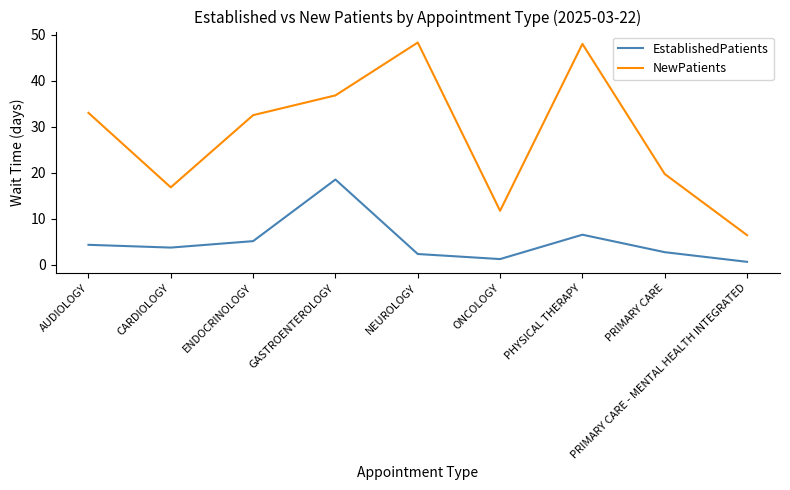

What are all the series names shown in the legend?

EstablishedPatients, NewPatients